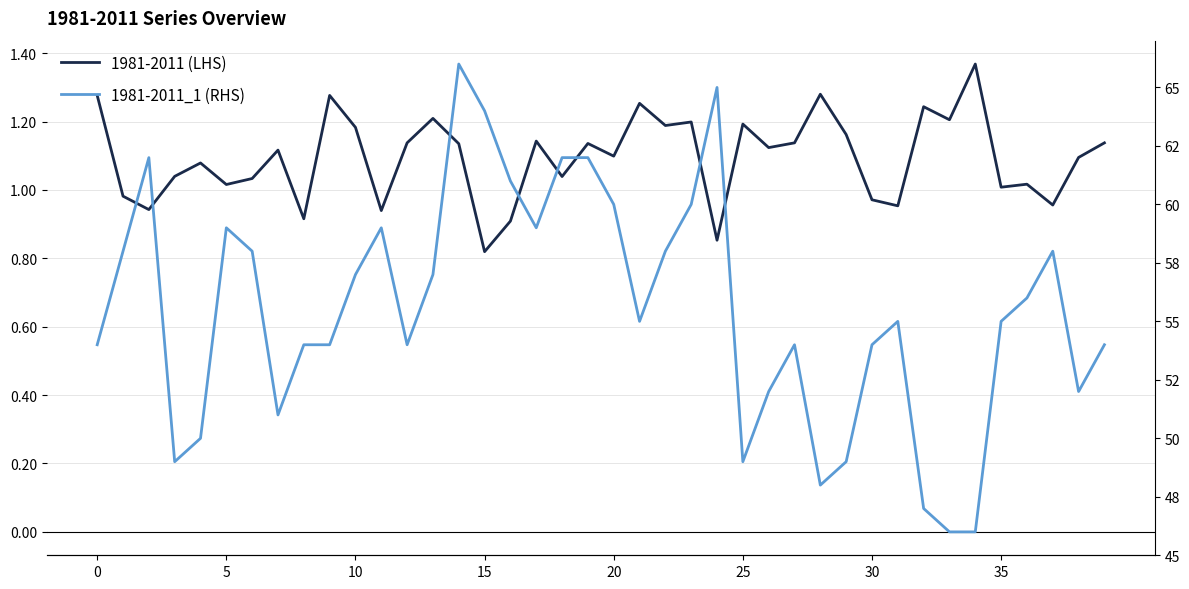

Which category has the lowest value across all series?

15